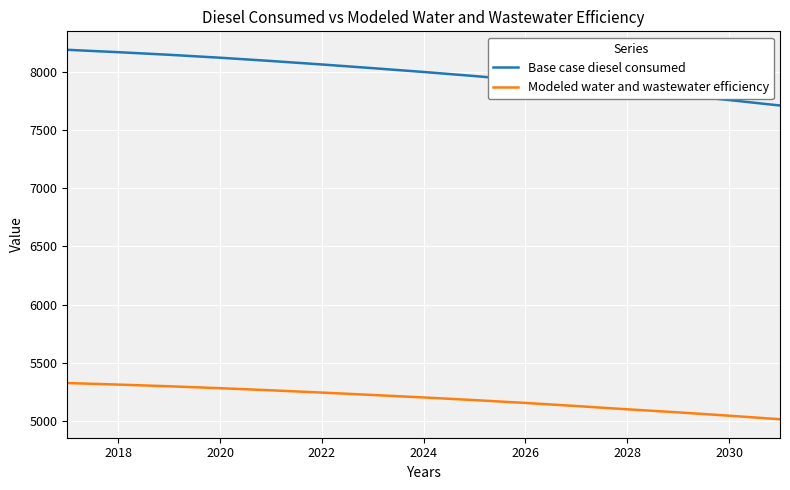

True or false: Base case diesel consumed and Modeled water and wastewater efficiency cross at least once.

False